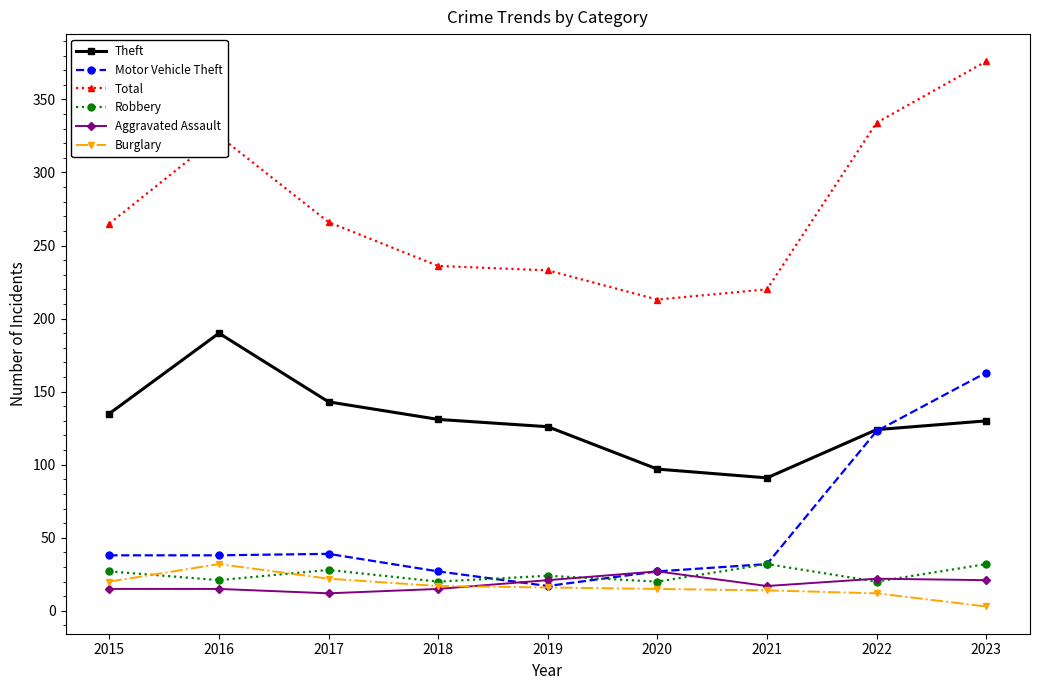

What is the difference between the highest and lowest values at 2016?

310